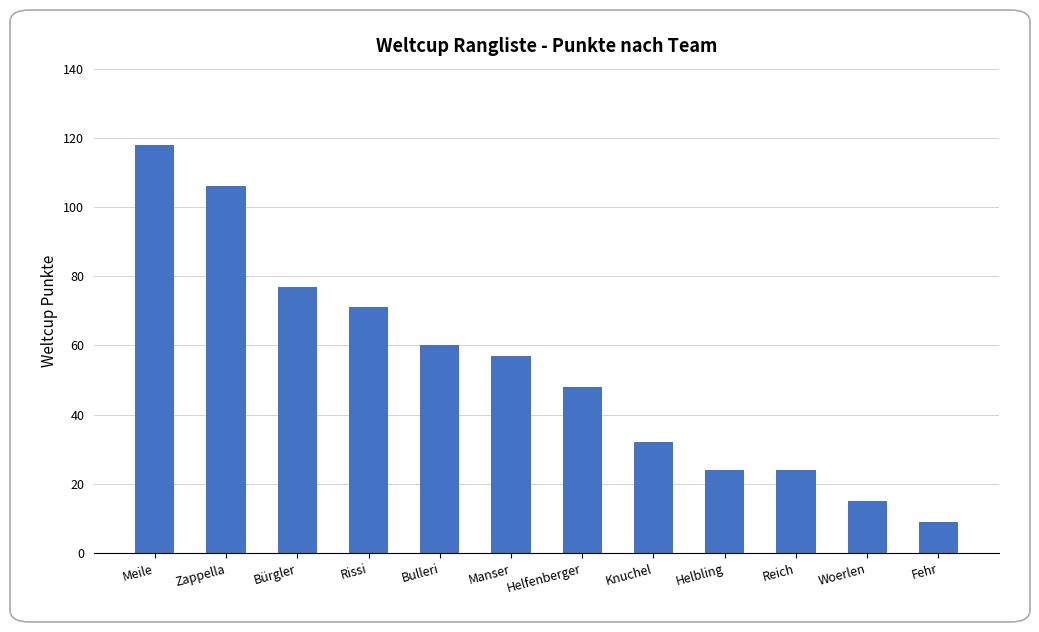

Read the value at Rissi.

71